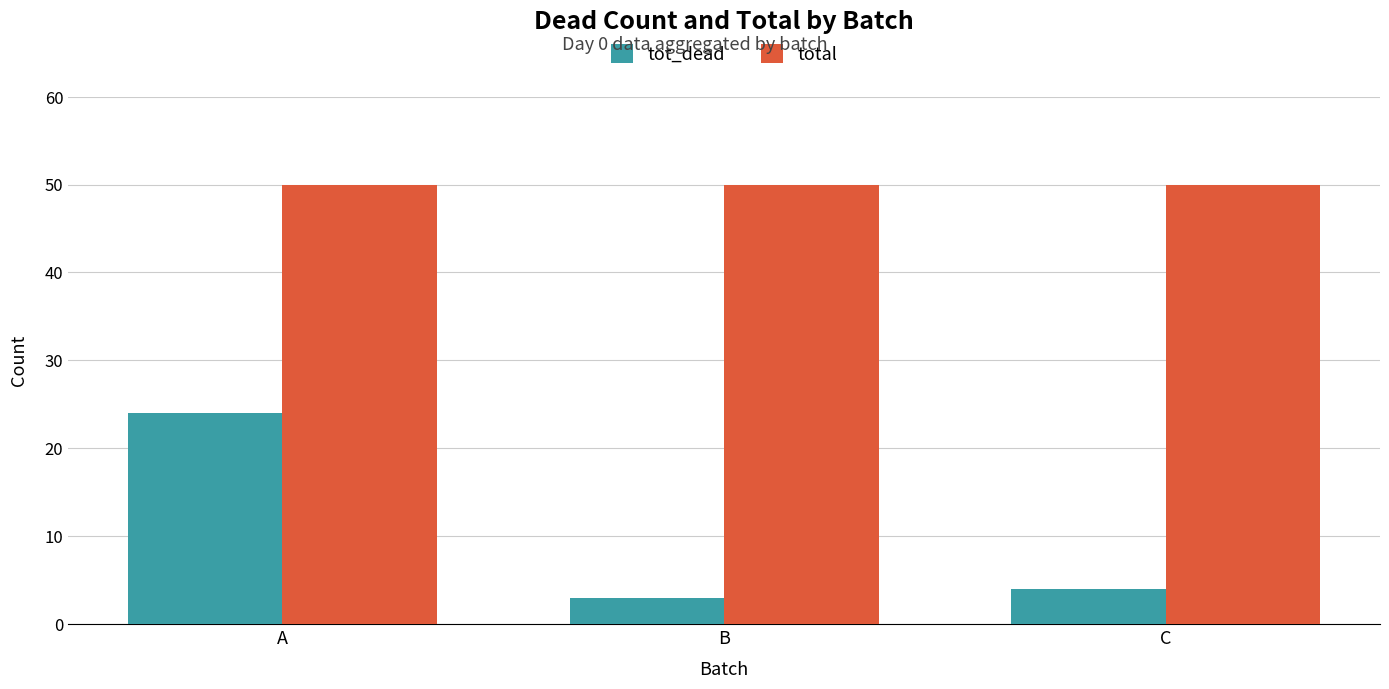

Is the value of total at B greater than the value of tot_dead at C?

Yes